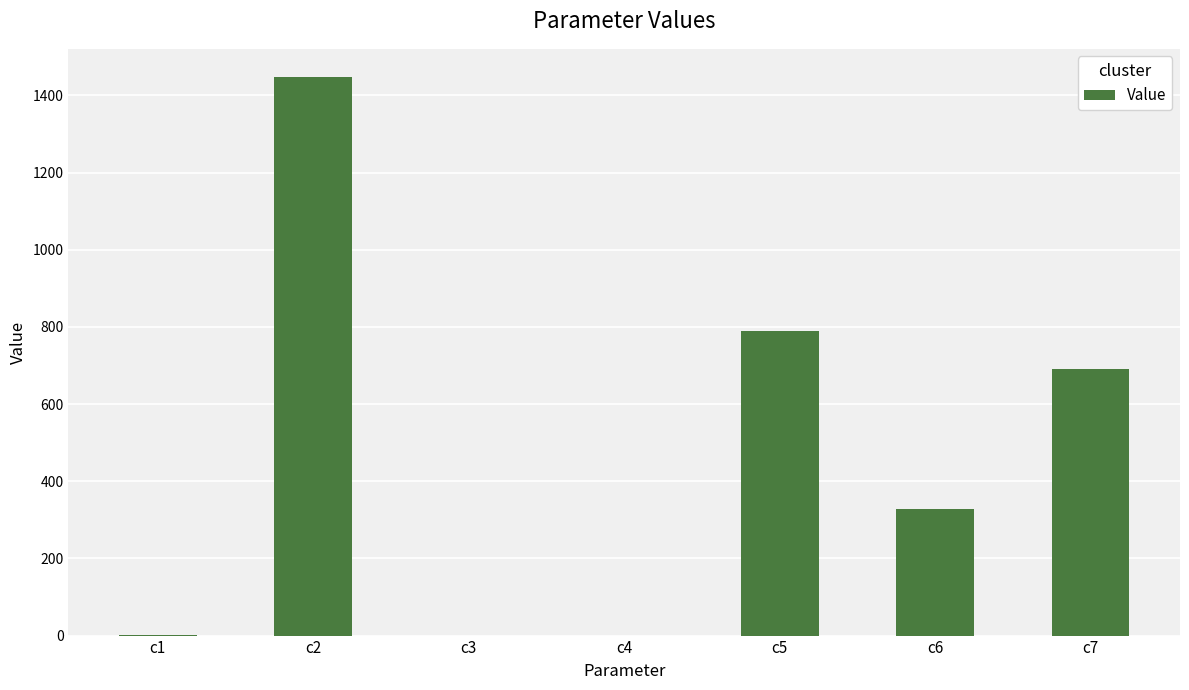

What is the approximate value at c5?

789.1